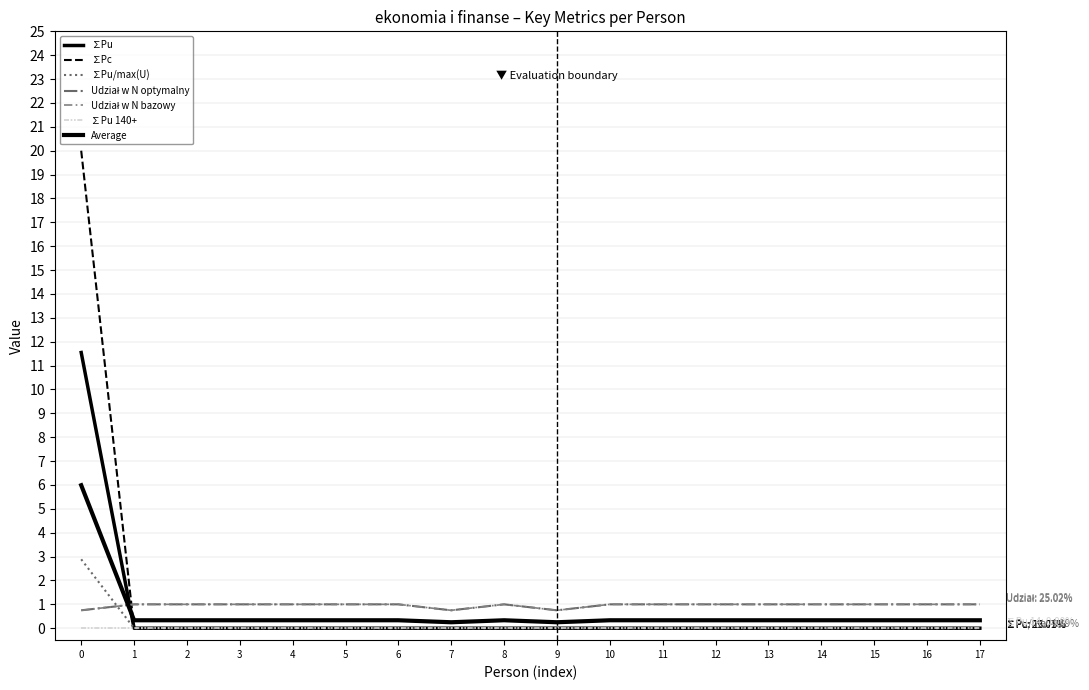

Is this an area chart (filled region under the line)?

No